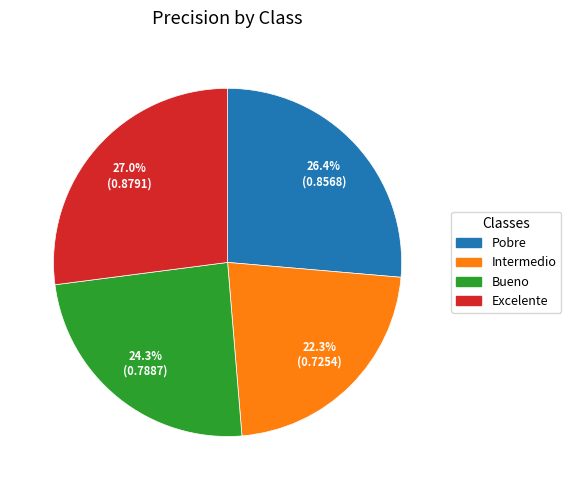

Count the number of slices in the pie.

4